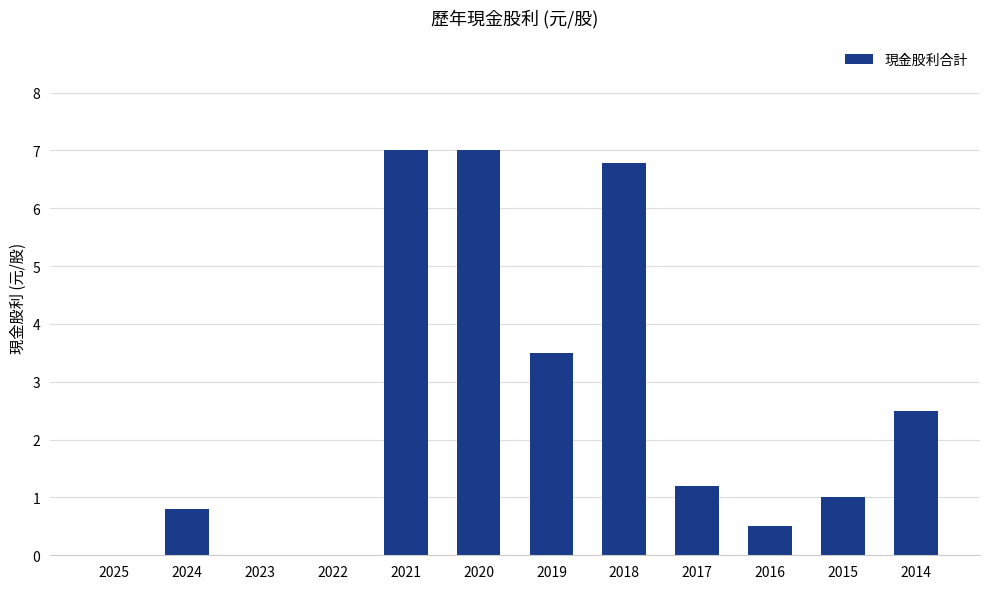

What is the maximum value shown in the chart?

7.0